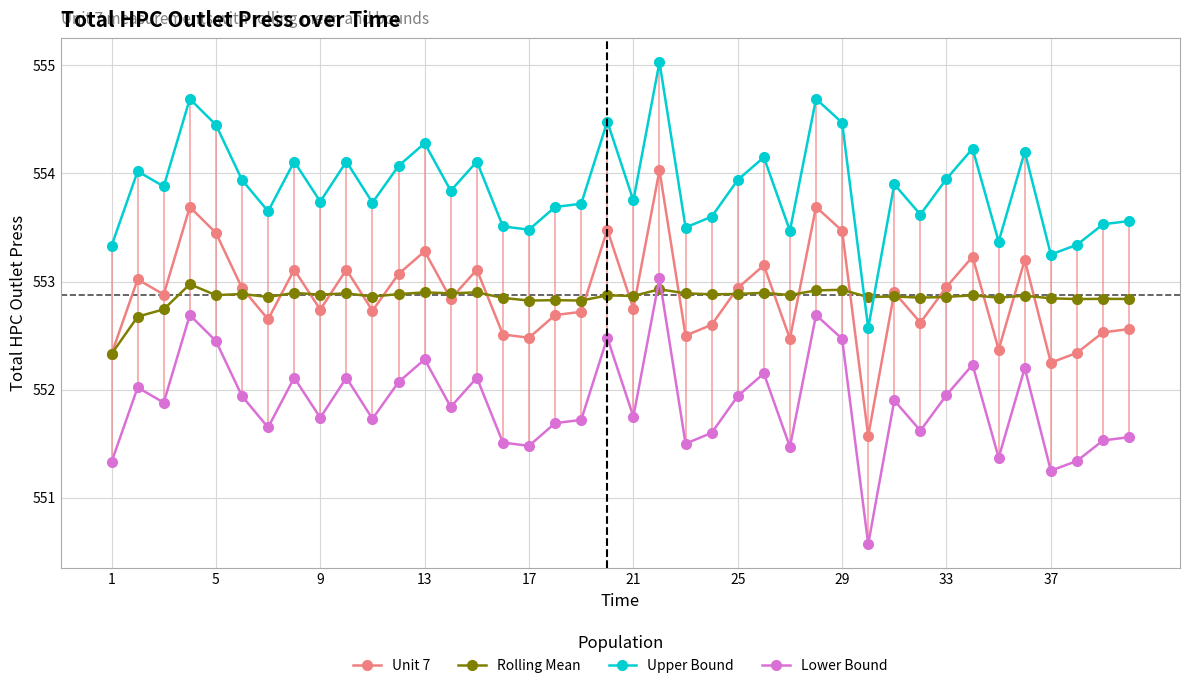

True or false: Rolling Mean has more than 1 interior local peaks.

True